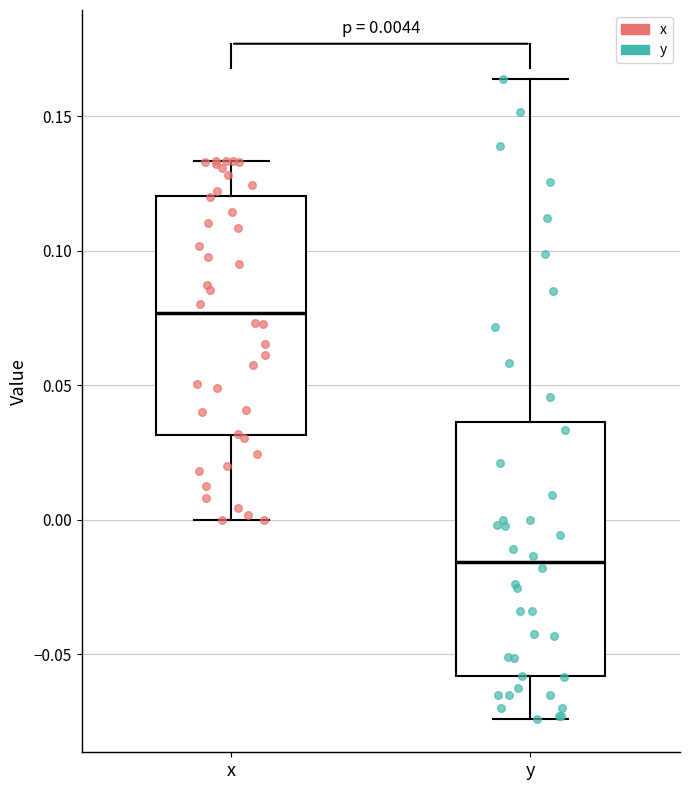

Comparing the boxes themselves (not the whiskers), which one is the tallest?

y